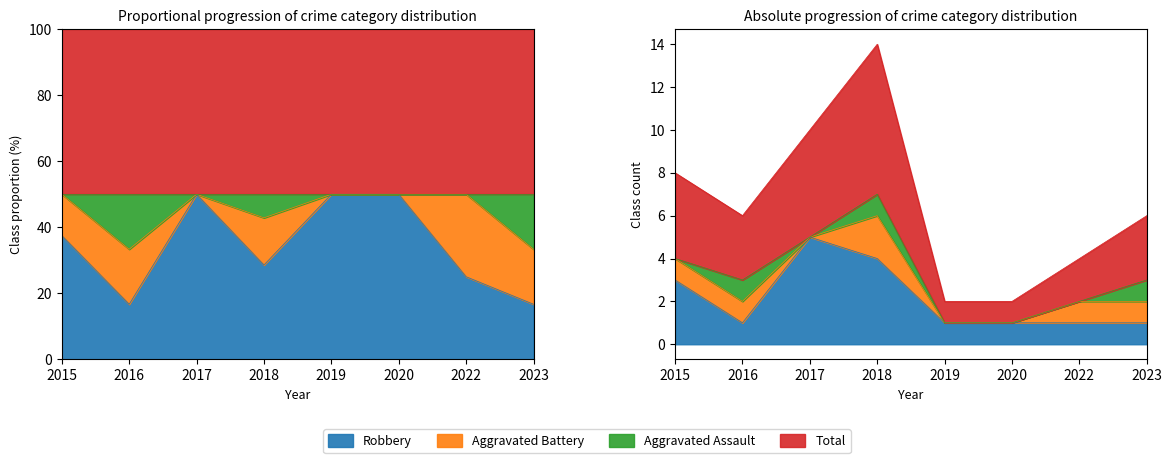

How many data points in Total are less than 3?

3